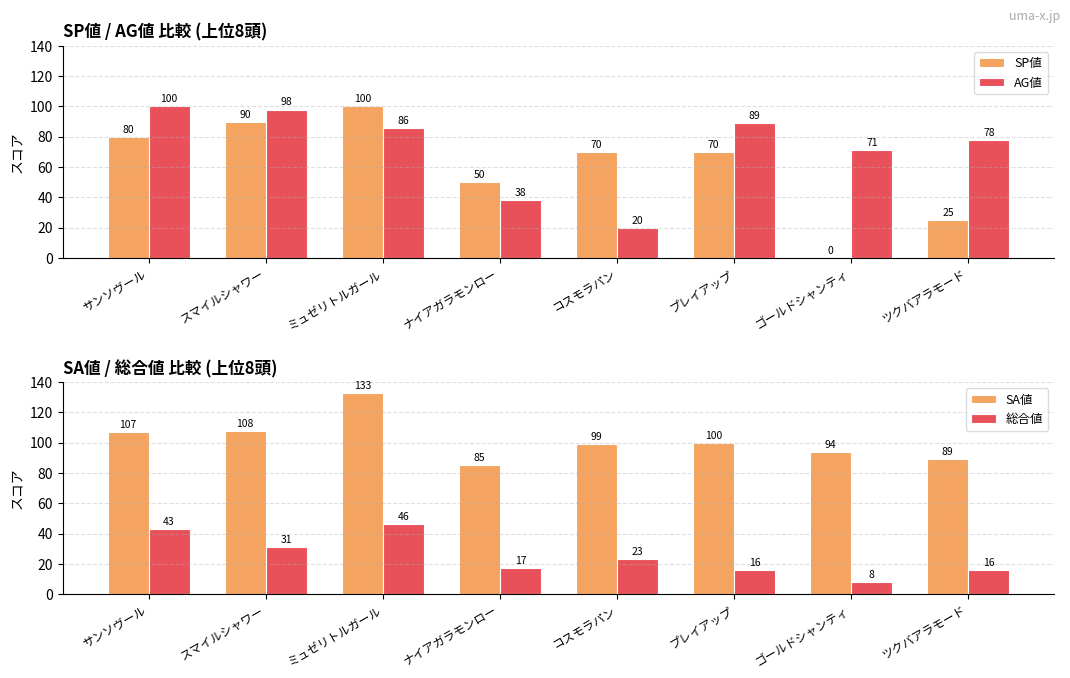

What is the value of the AG値 bar at the 1st from the left?

100